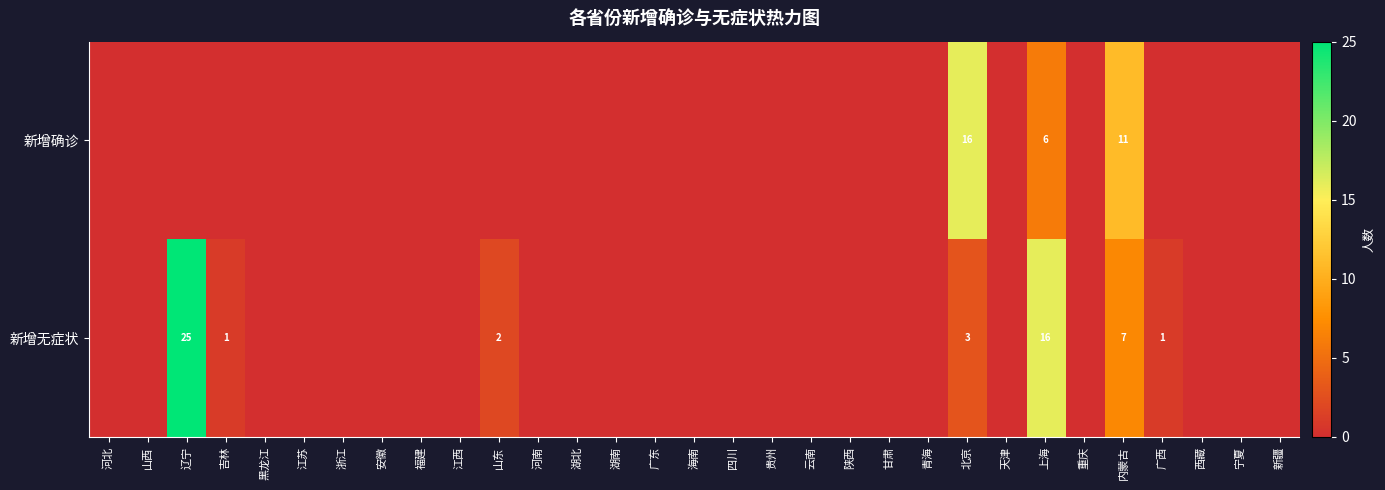

What is the greatest value displayed?

25